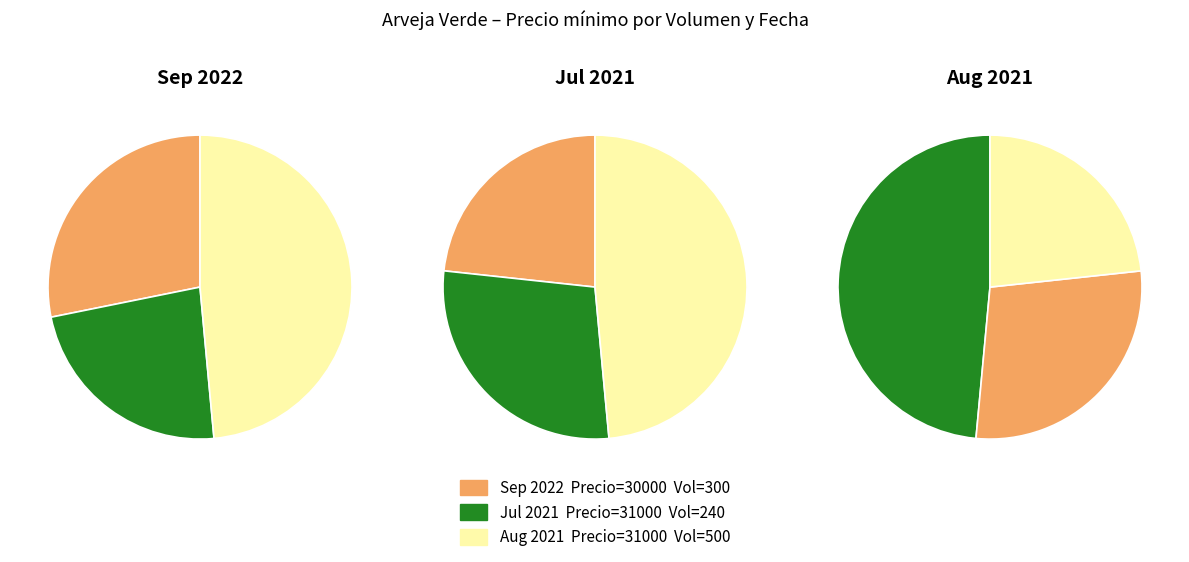

How much of the chart is everything except 240?

76.9%